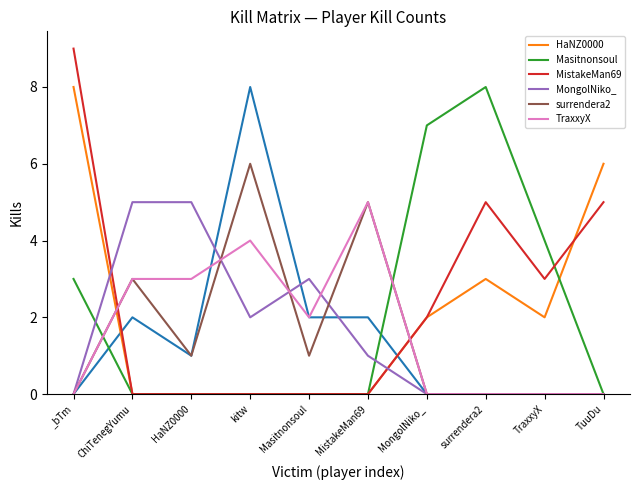

What is the difference between the maximum and second lowest values in the surrendera2 series?

6